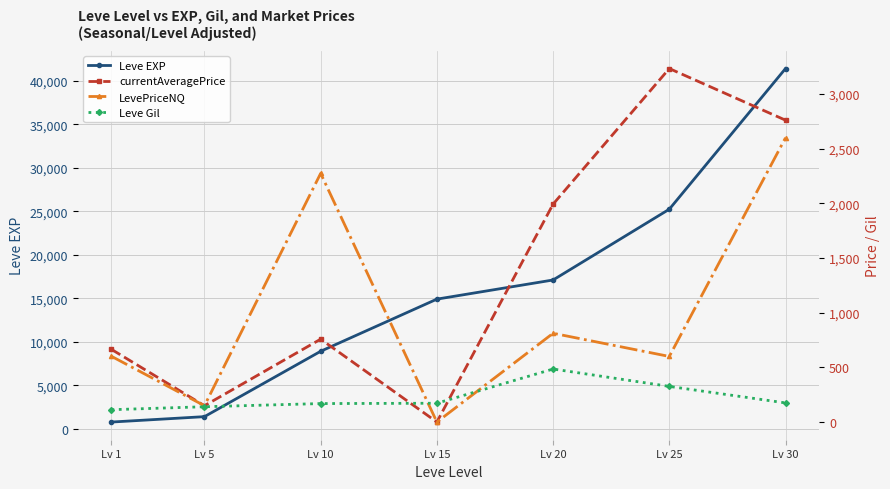

How many values in the LevePriceNQ series are below 601?

3